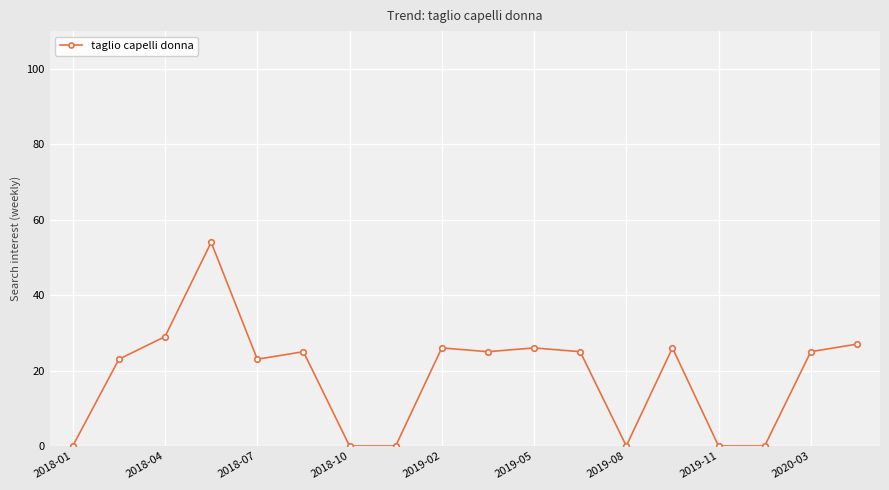

True or false: the data has more than 2 interior local peaks.

True